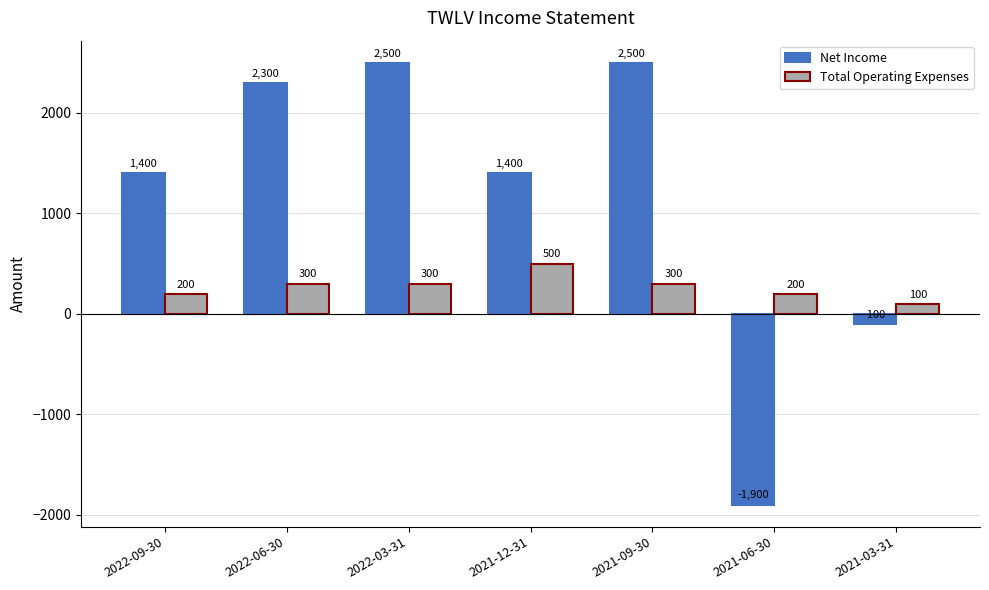

How many categories are shown in the chart?

7